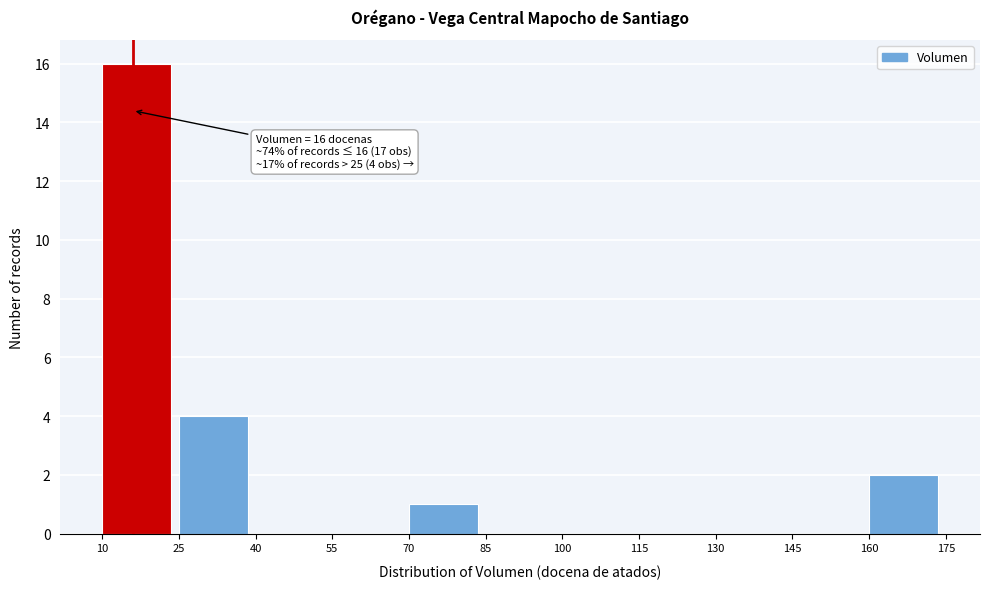

Which range on the x-axis has the tallest bar?

10 to 25